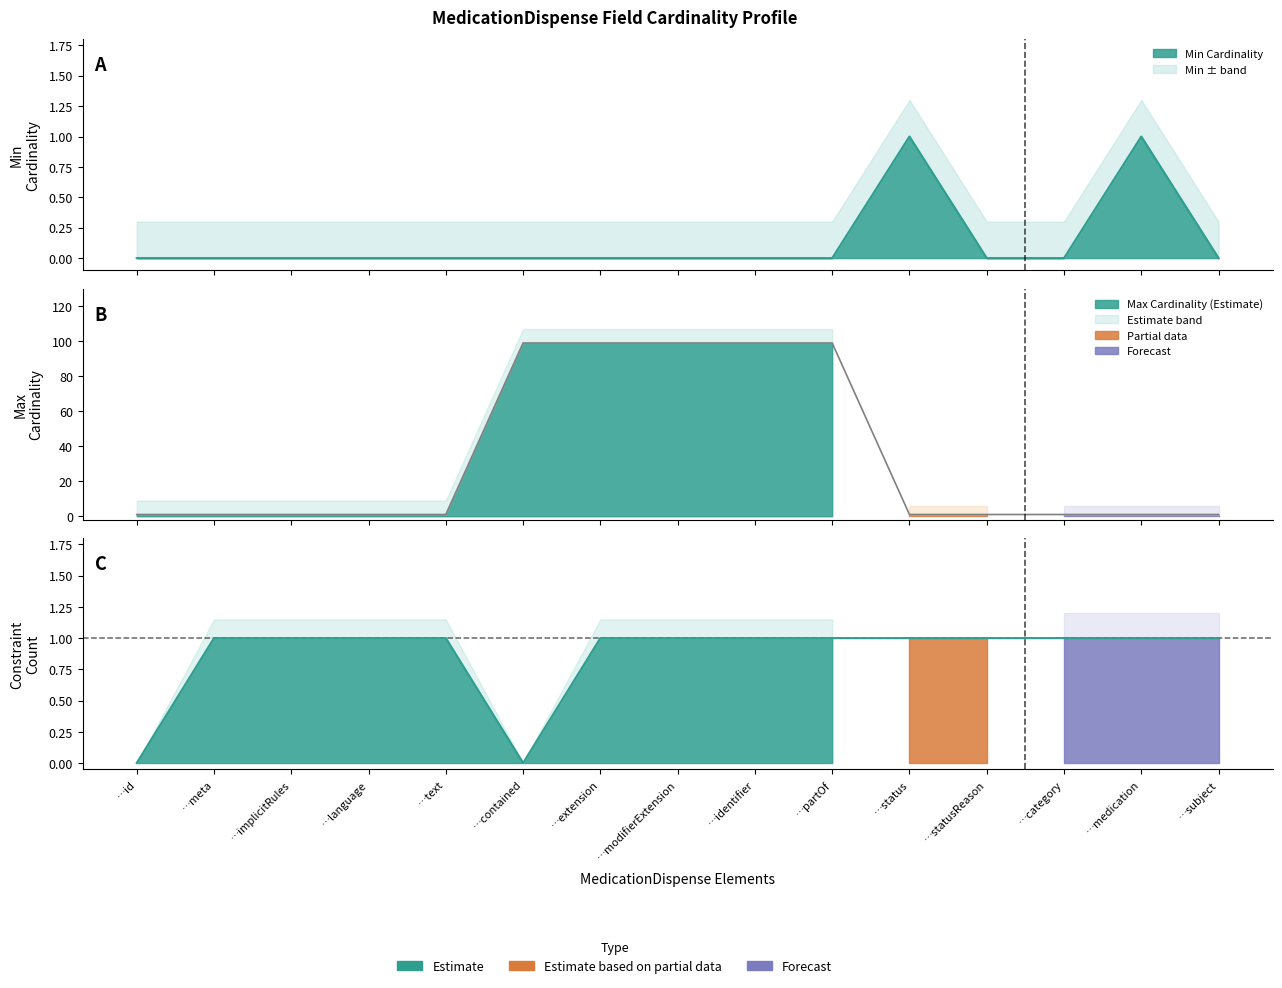

What is the spread (max minus min) of values at …contained?

99